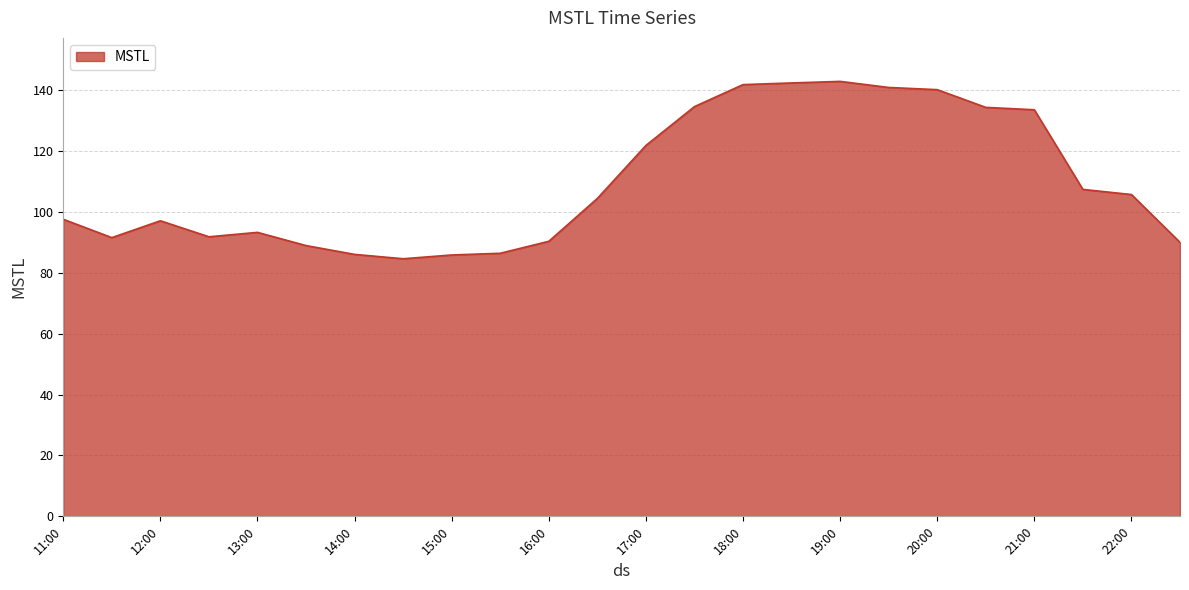

What is the smallest value displayed?

84.6